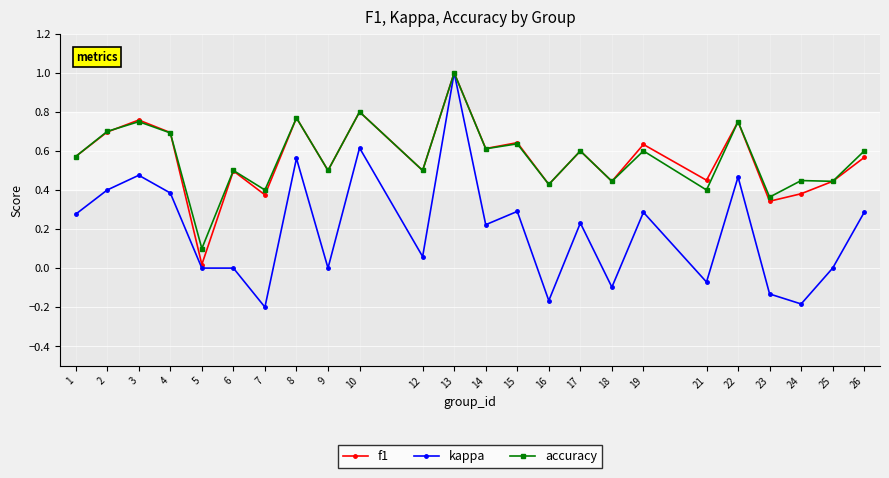

Which series has the widest spread of values?

kappa